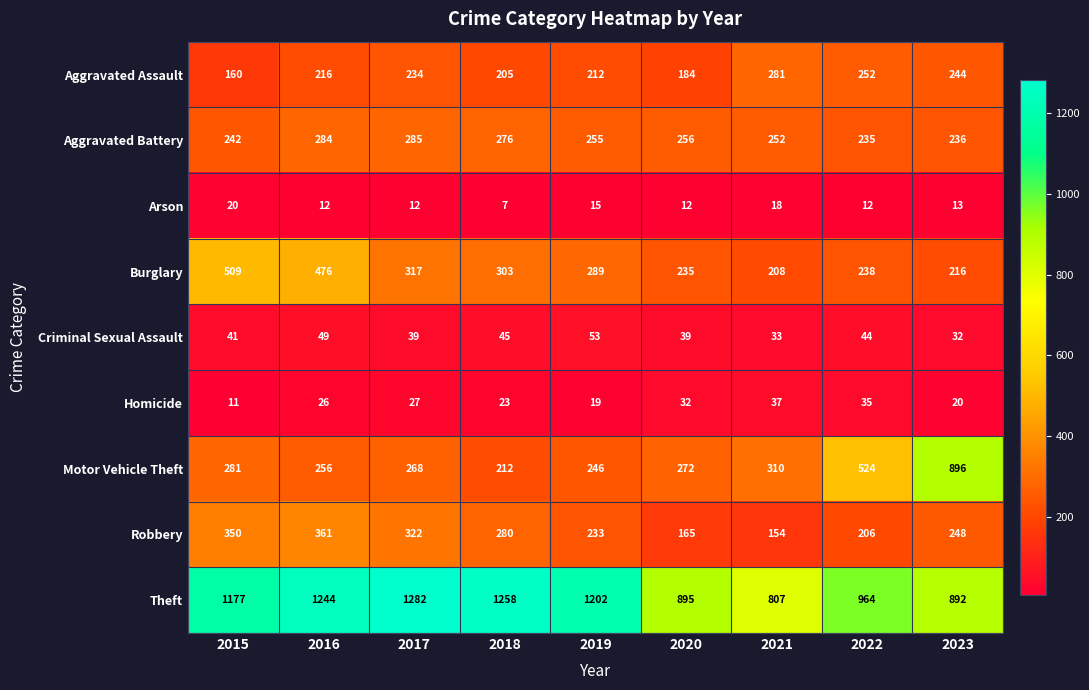

What is the difference between the maximum and minimum values in the Aggravated Battery series?

50